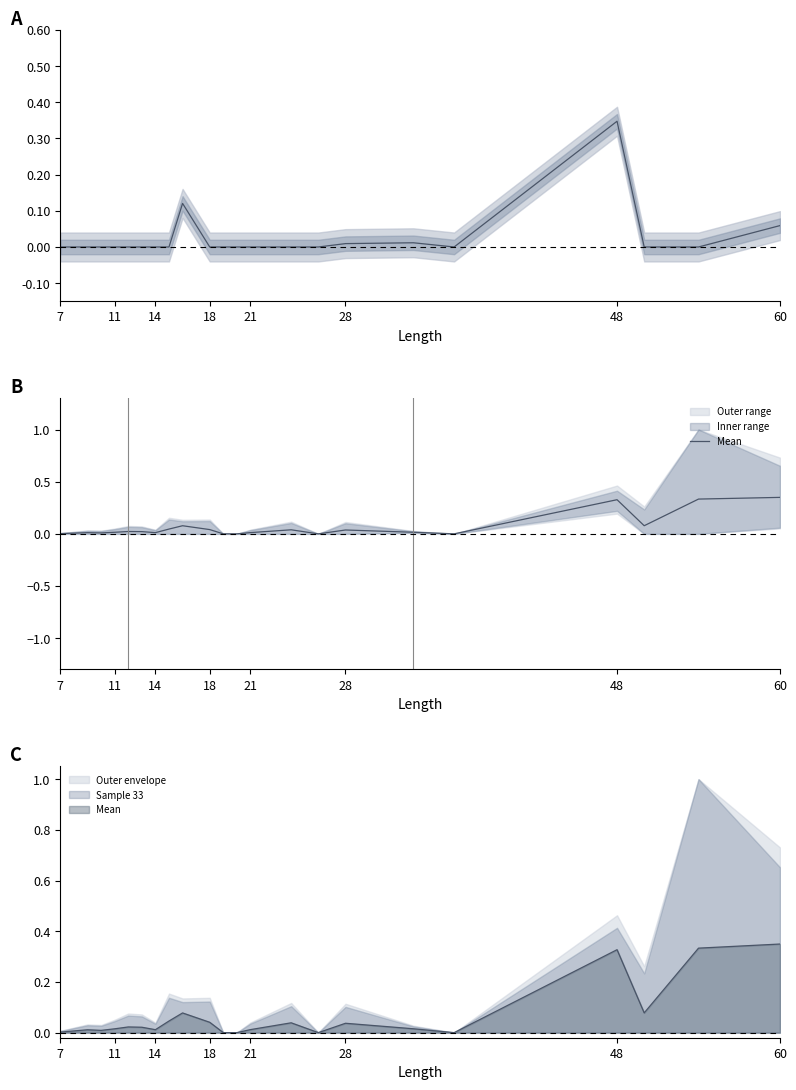

How many data points does each series have?

22